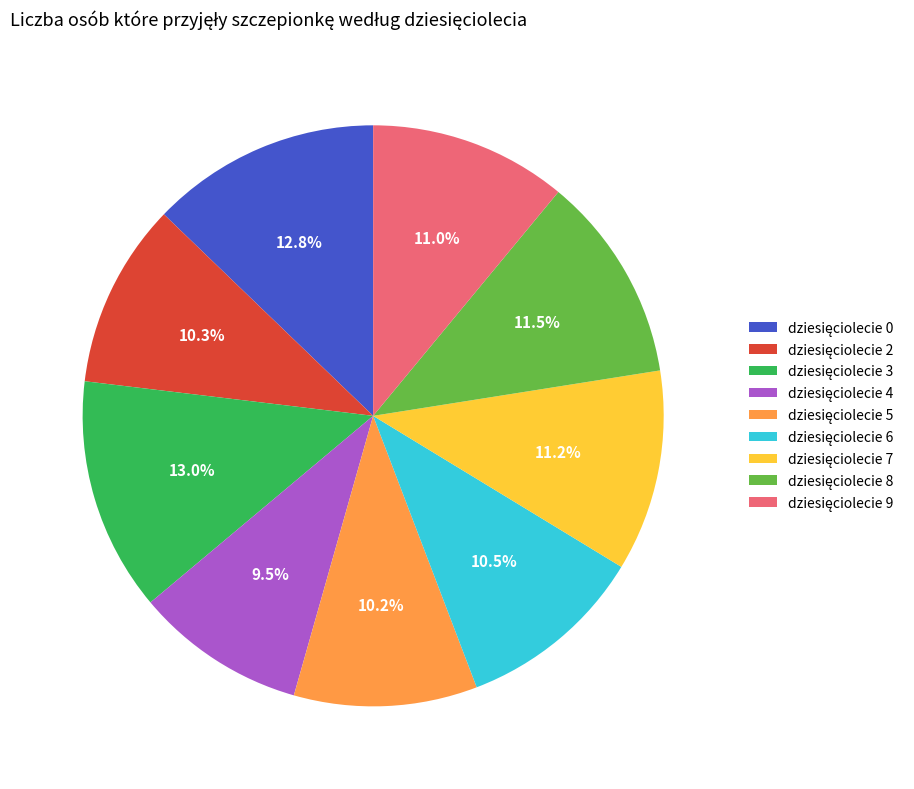

Is there a majority slice in this chart?

No